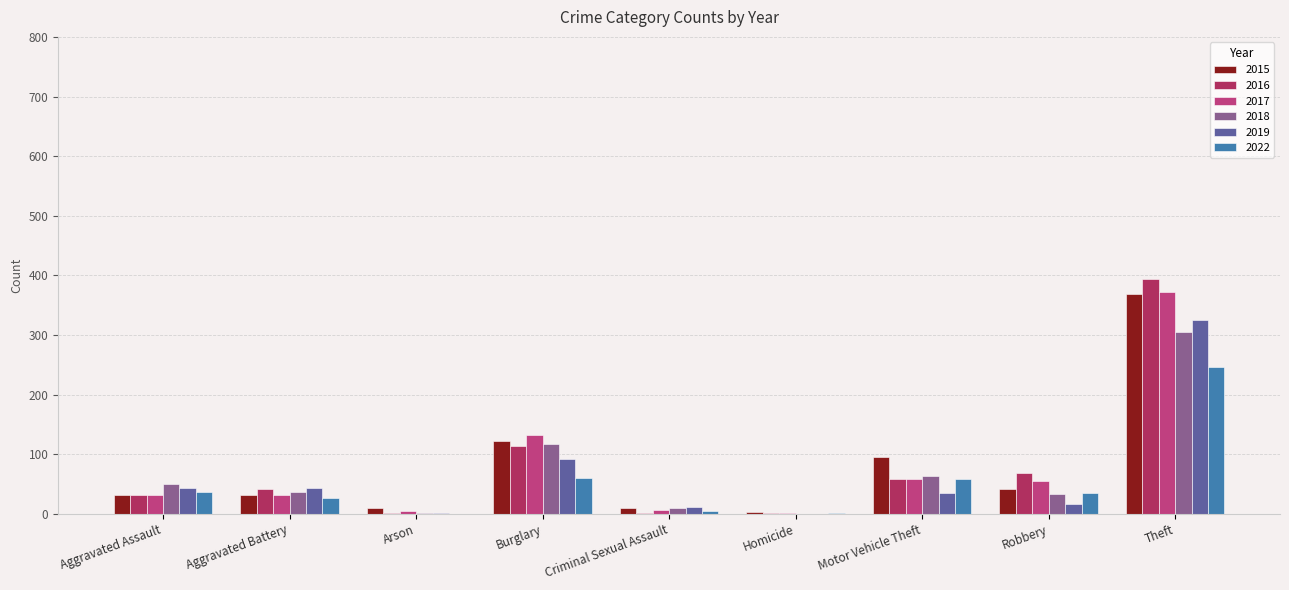

At Burglary, list the series in order from smallest to largest.

2022, 2019, 2016, 2018, 2015, 2017